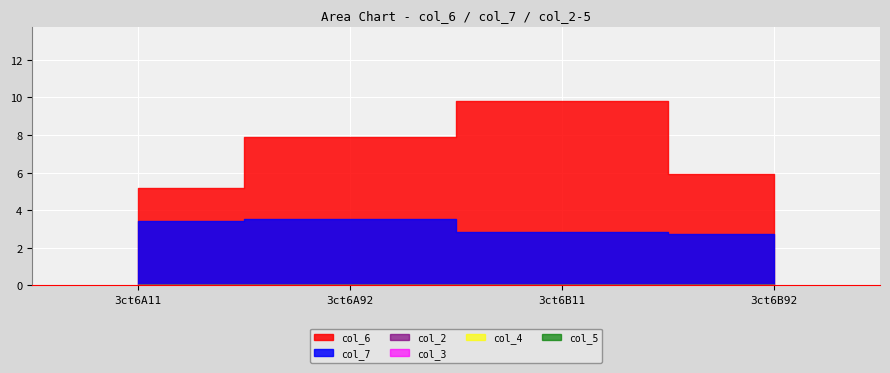

At 3ct6B92, list the series in order from largest to smallest.

col_6, col_7, col_2, col_3, col_4, col_5